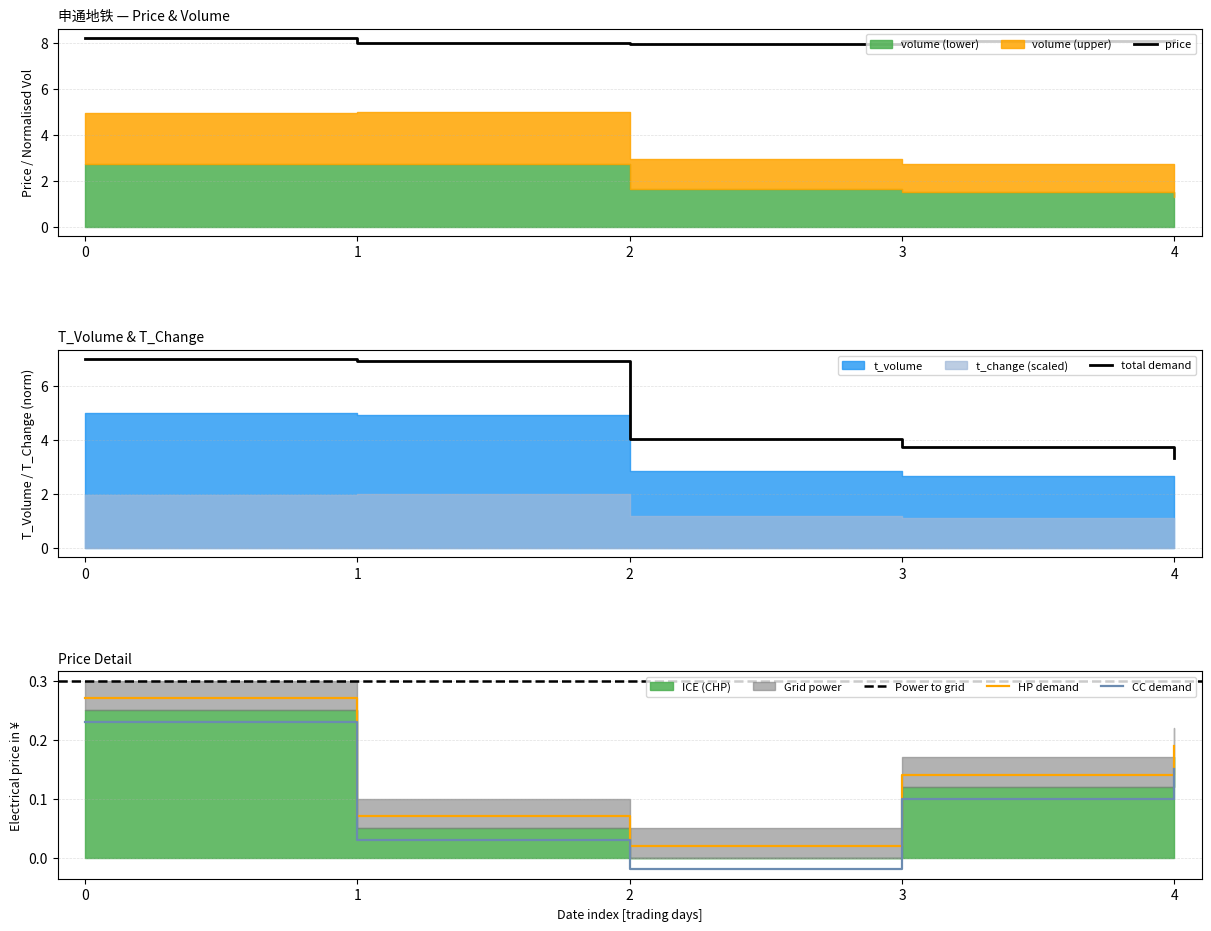

What is the lowest value of the total demand series?

3.3